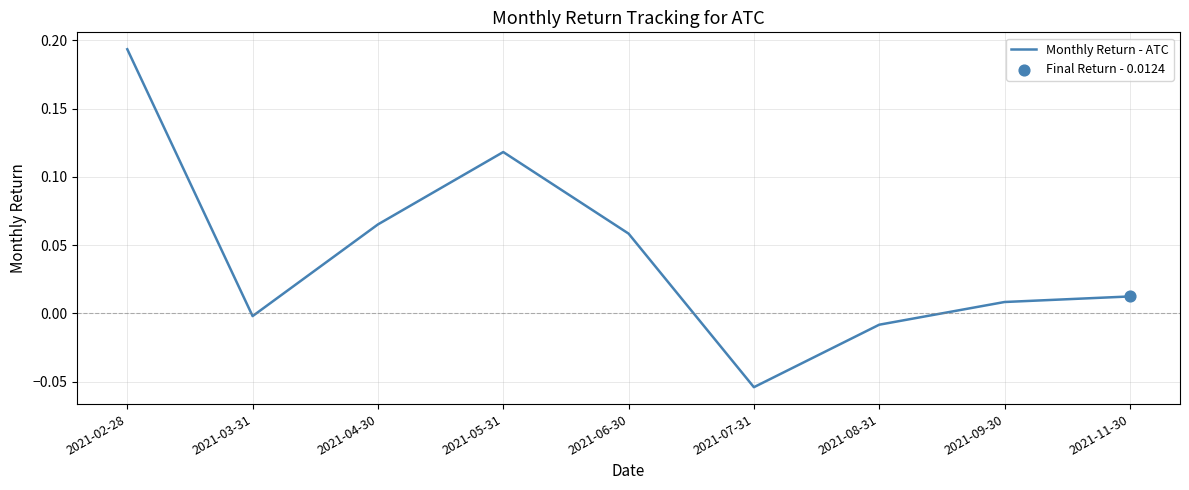

Between 2021-09-30 and 2021-06-30, which is larger?

2021-06-30